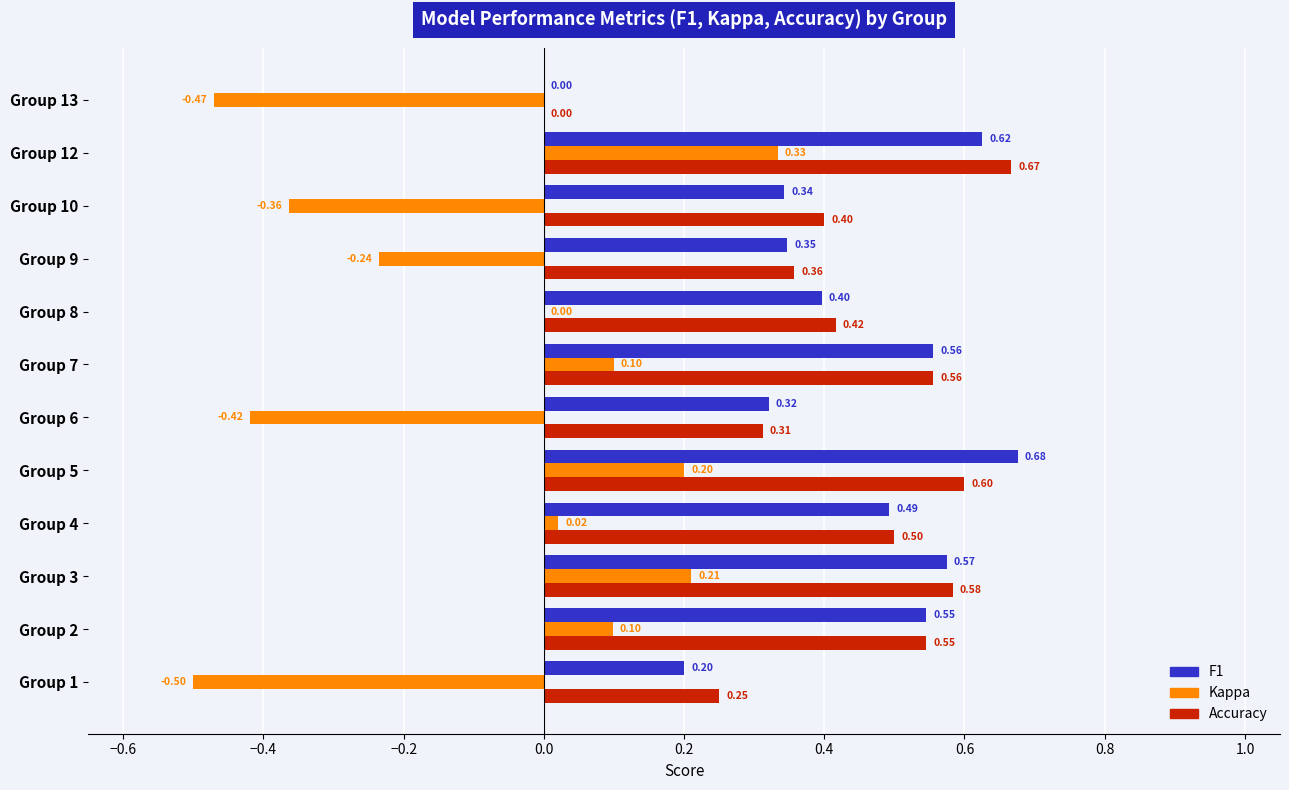

At which category is the sum across all series the highest?

Group 12